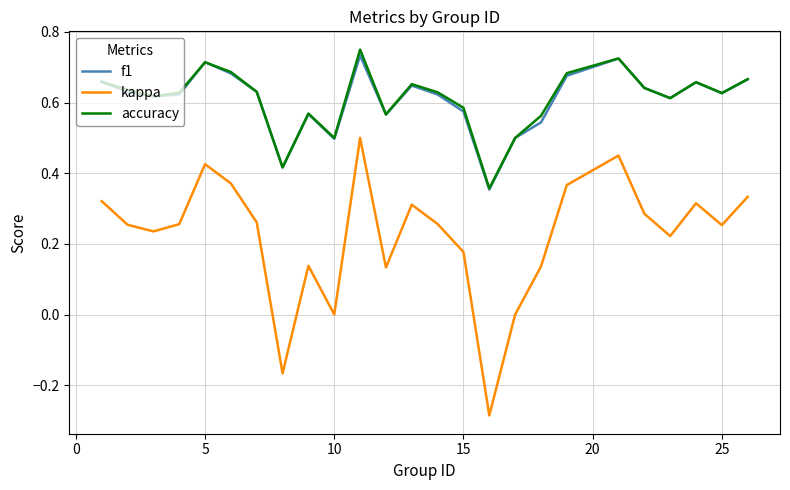

True or false: f1 and kappa cross at least once.

False